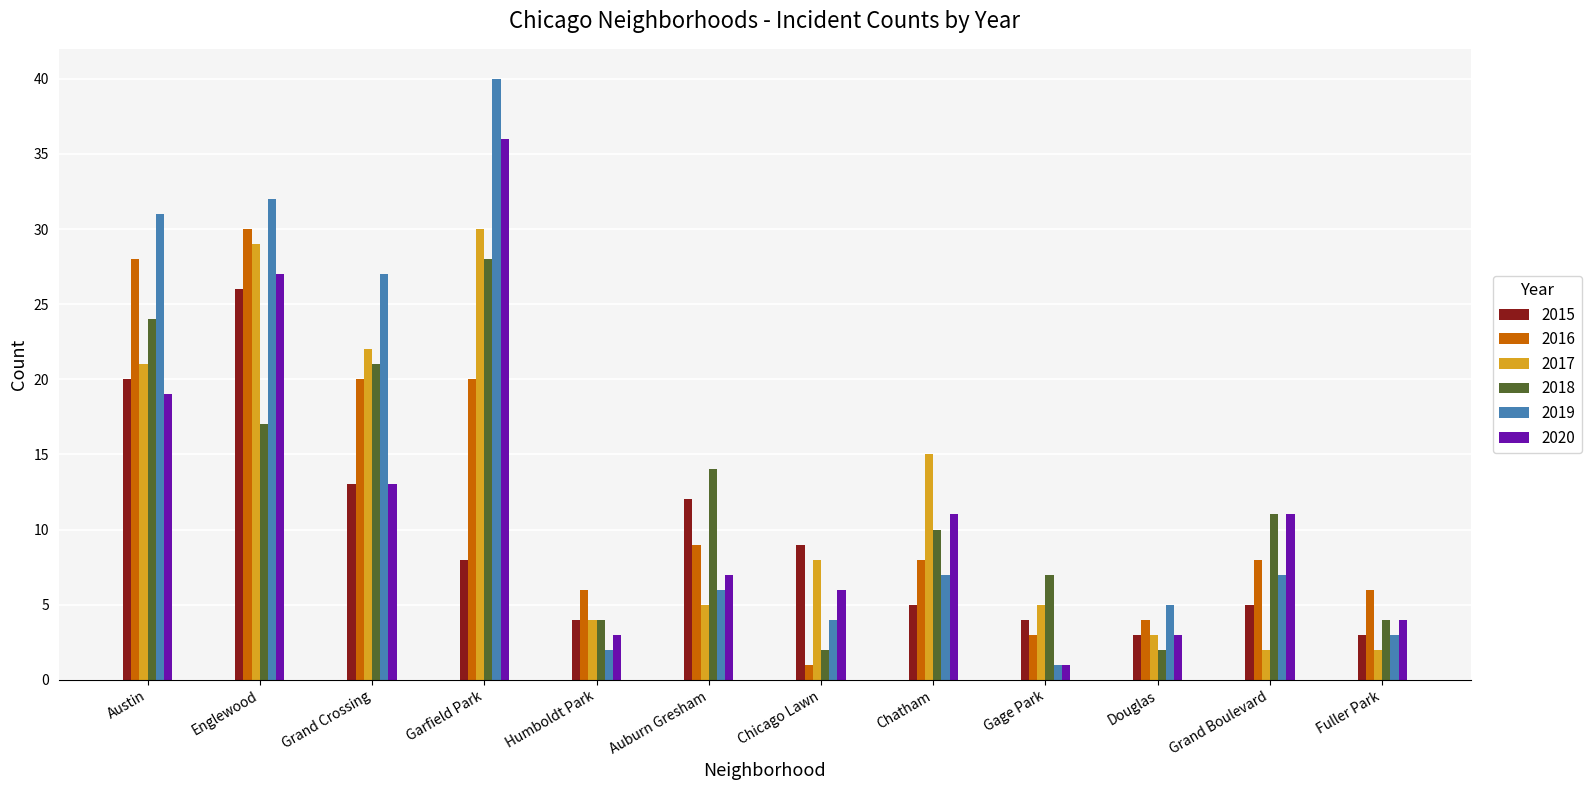

Where does the 2019 series first go above 7?

Austin